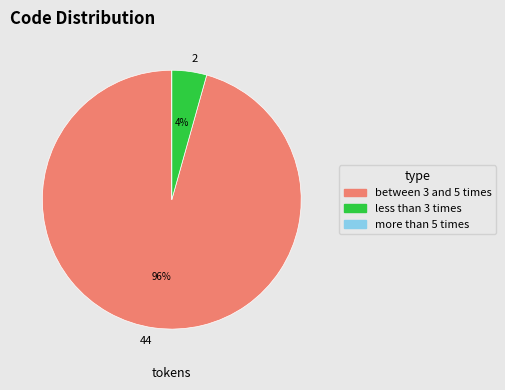

To the nearest percent, what is the difference between the largest and smallest slice percentages?

96%